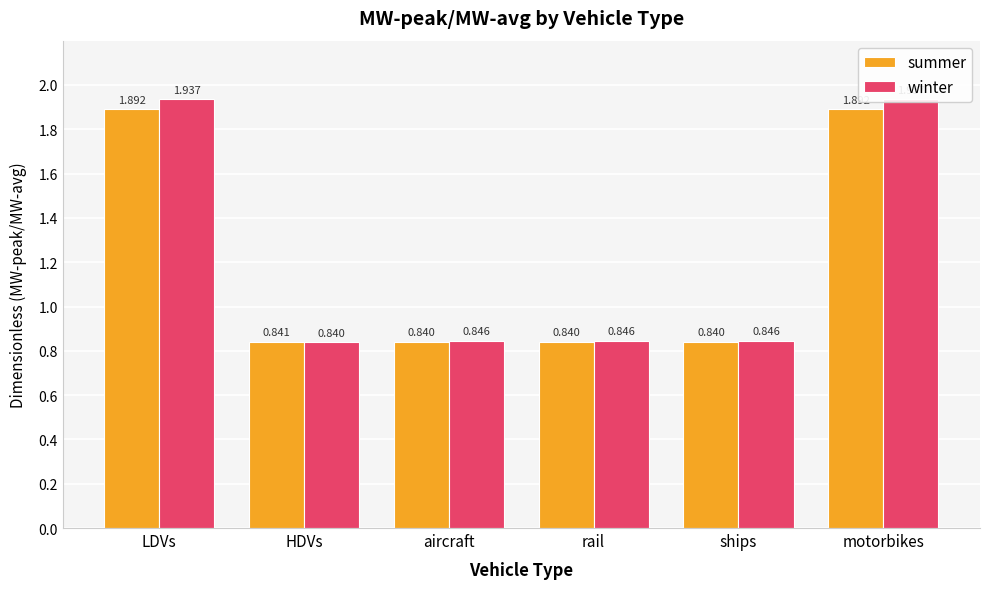

The value of winter at ships is 0.8. True or false?

True